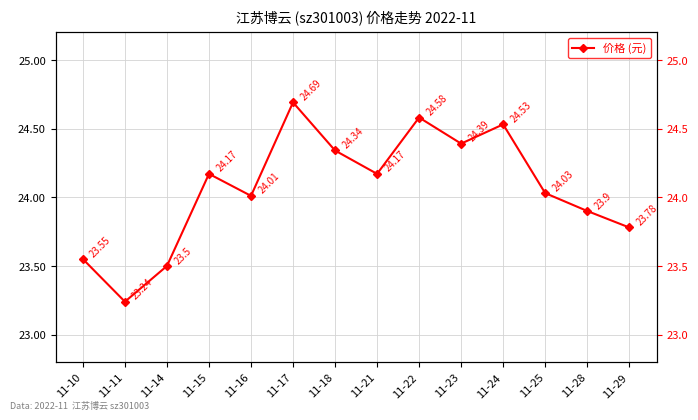

Rank the categories by value from highest to lowest.

11-17, 11-22, 11-24, 11-23, 11-18, 11-15, 11-21, 11-25, 11-16, 11-28, 11-29, 11-10, 11-14, 11-11